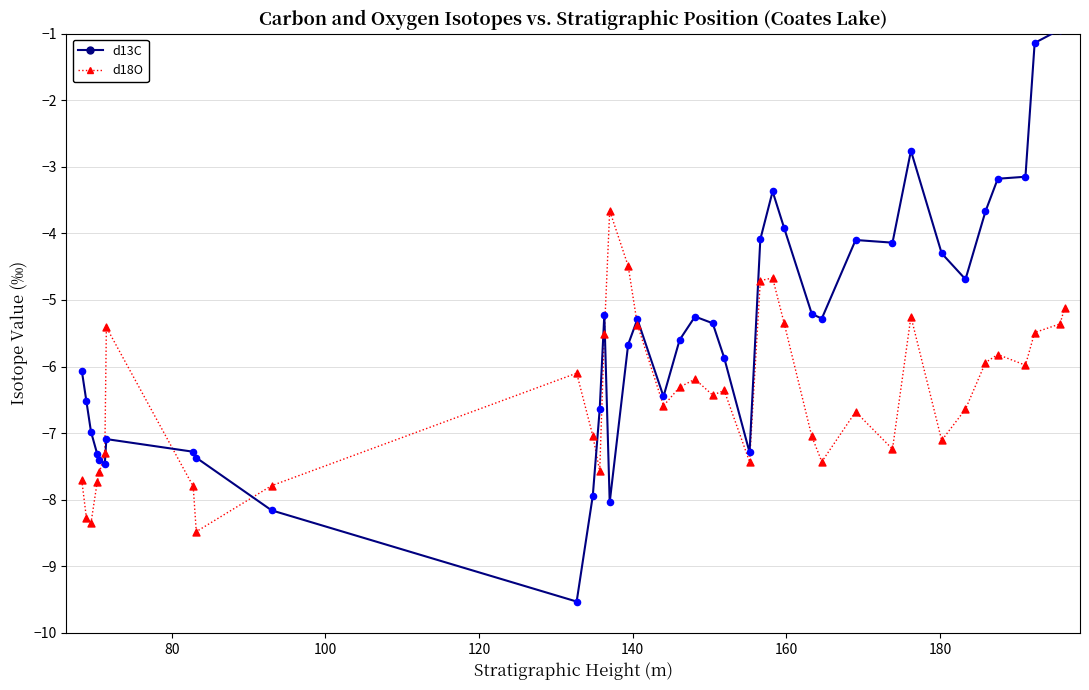

Which series contains the highest Y value?

d13C